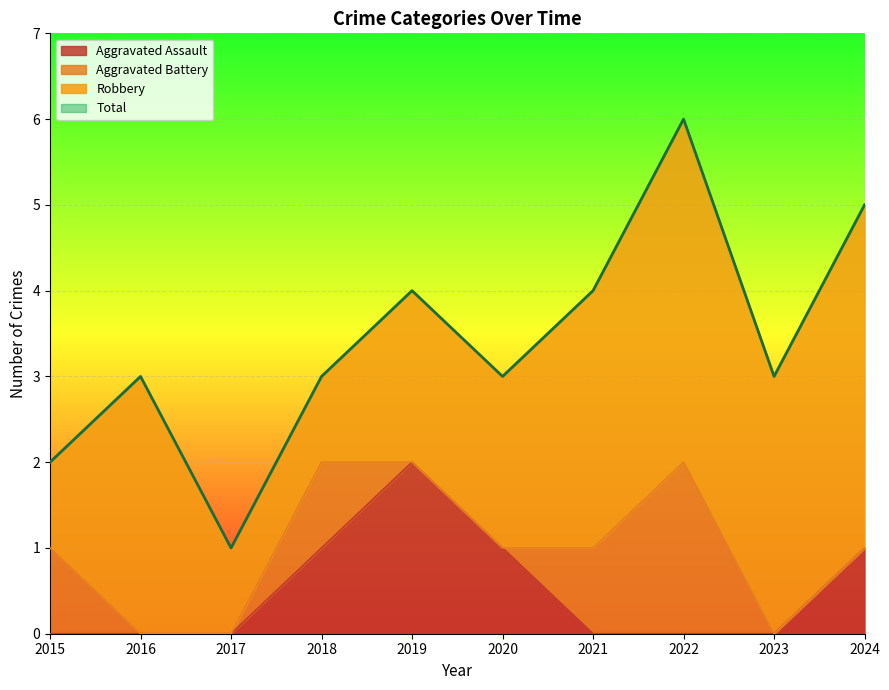

True or false: Aggravated Assault has a value of 1 at 2020.

True